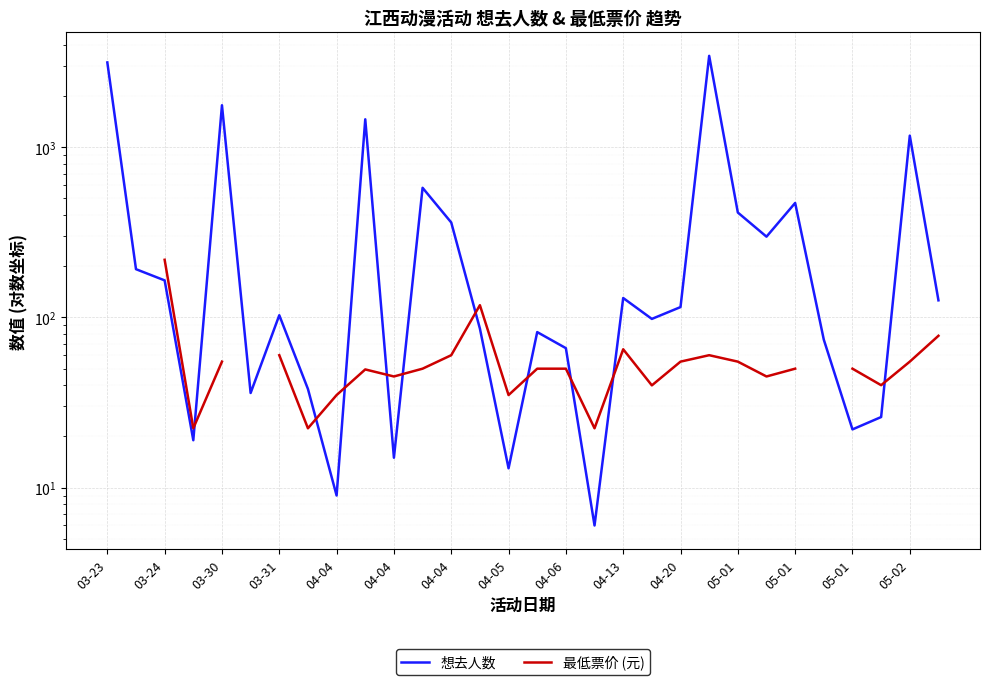

How many intersections are there between 最低票价 (元) and 想去人数?

10